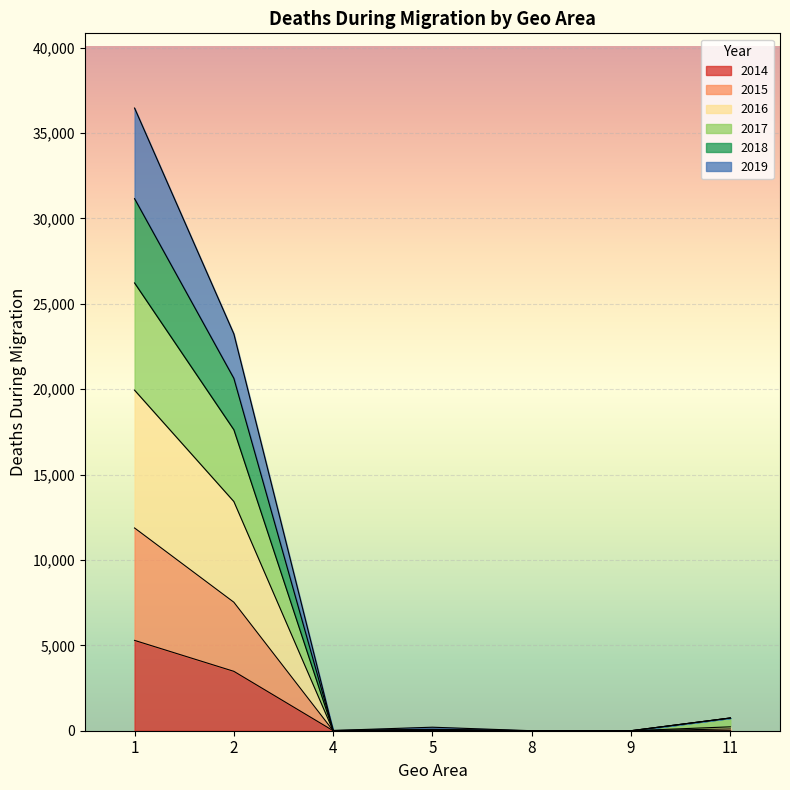

The 2019 series shows 1198 at 11. True or false?

False